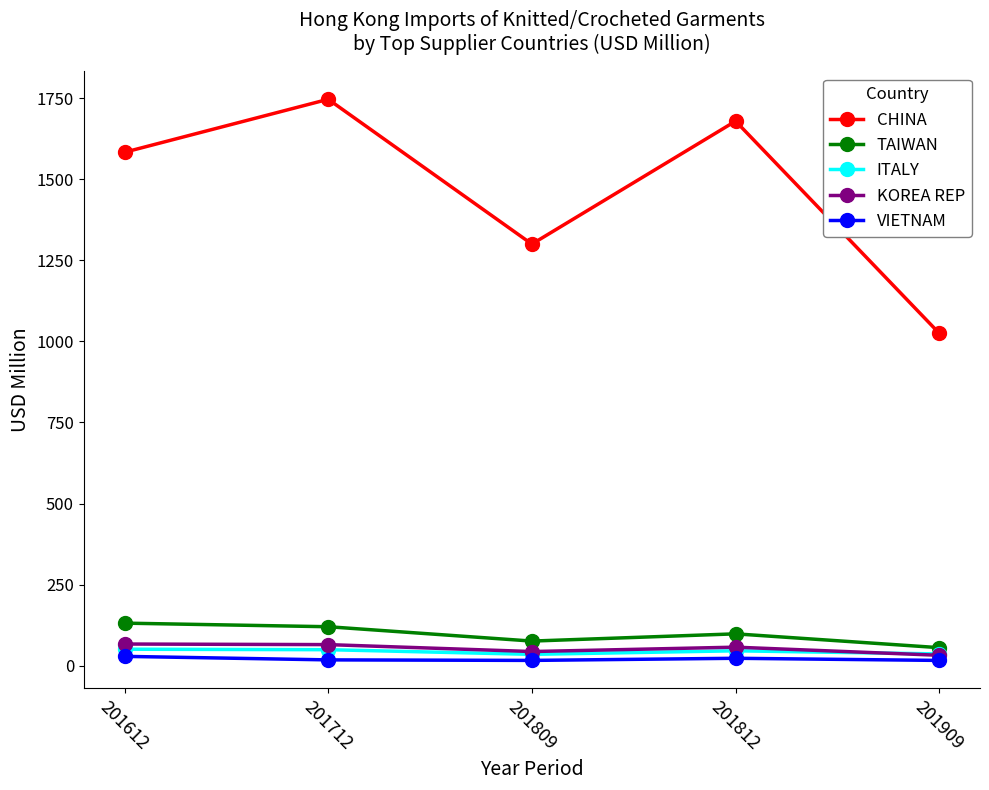

True or false: TAIWAN has more than 2 points higher than both neighbors.

False